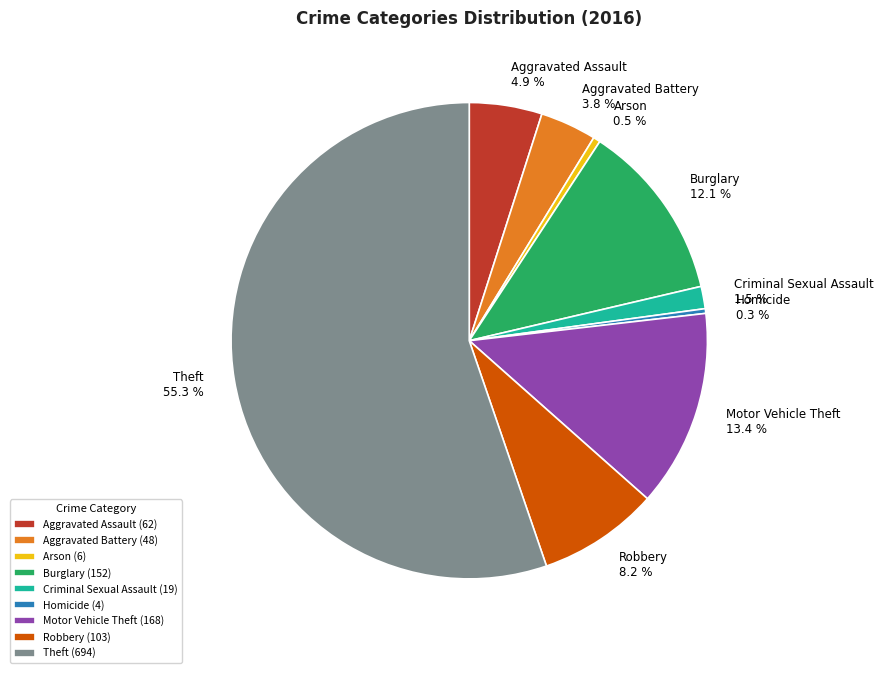

What portion of the pie excludes Criminal Sexual Assault?

98.5%